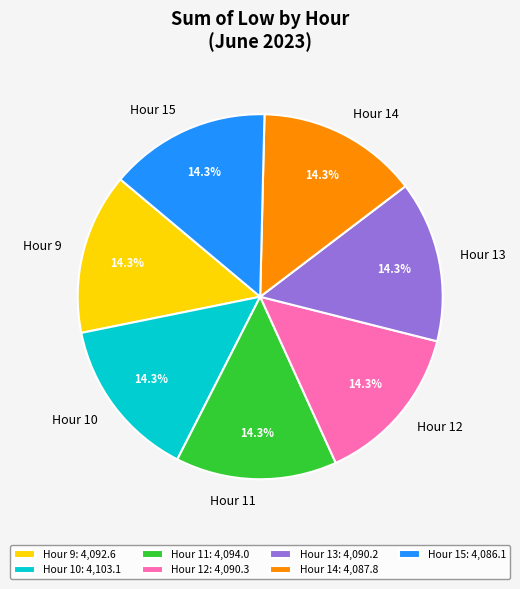

To the nearest percent, what is the average slice percentage?

14%